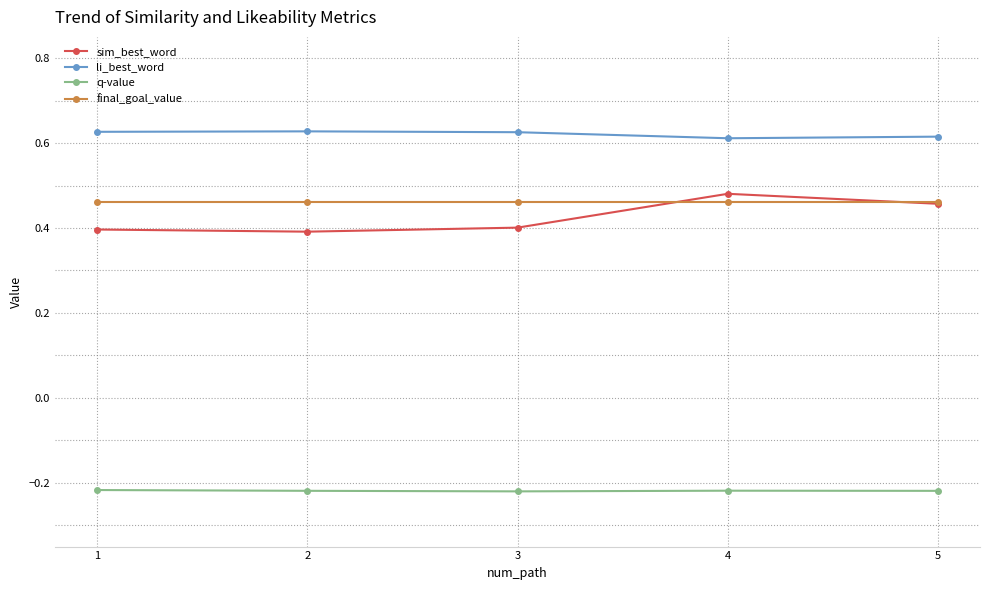

The sim_best_word series shows 0.7 at 3. True or false?

False